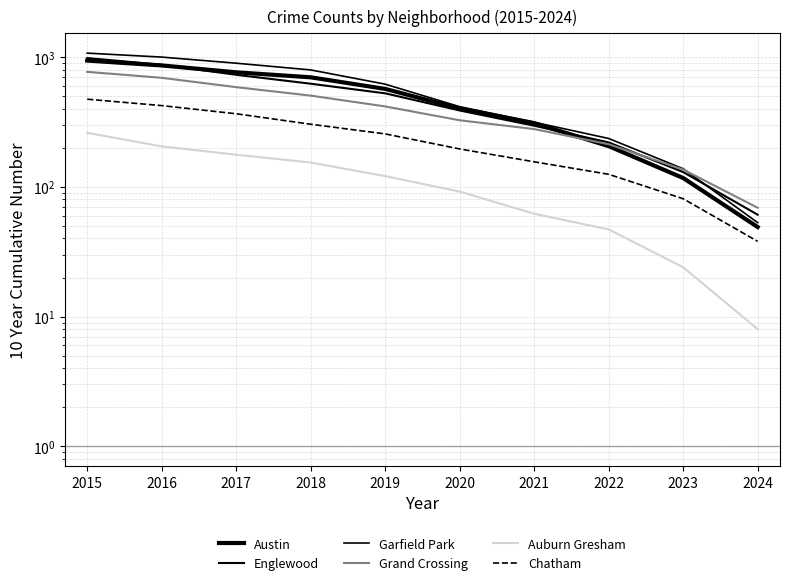

Which category has the highest value in the Englewood series?

2015